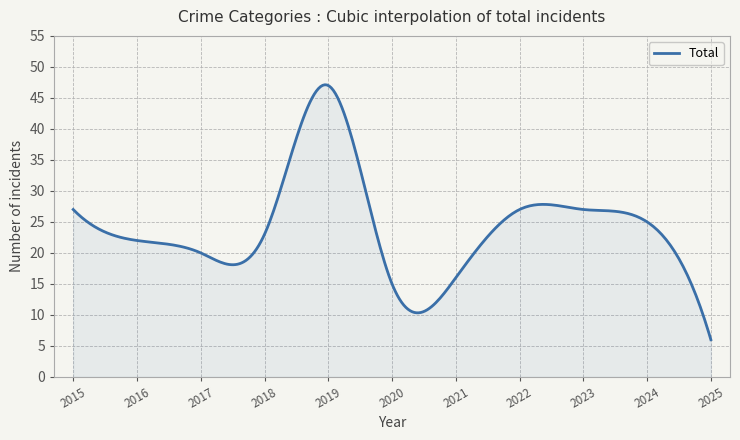

What is the greatest value displayed?

47.1